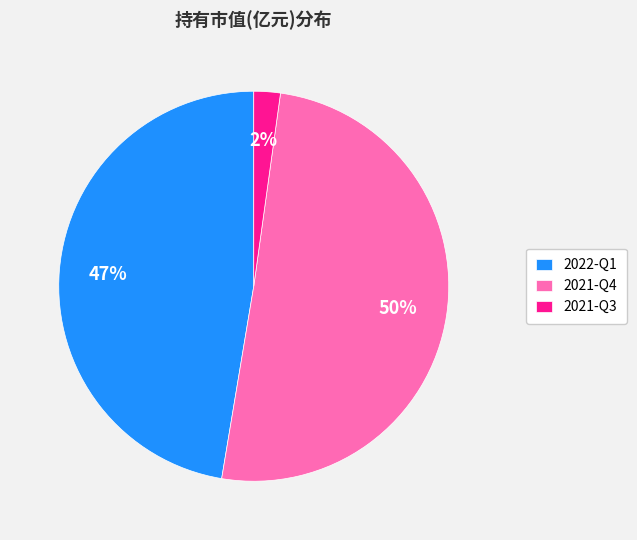

Do 2021-Q4 and 2021-Q3 together represent more than half of the pie?

Yes